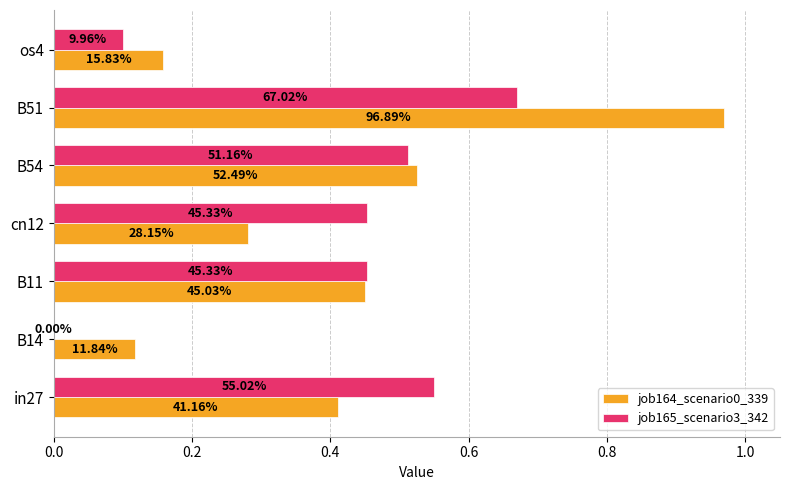

List the series in order of their peak value, highest first.

job164_scenario0_339, job165_scenario3_342